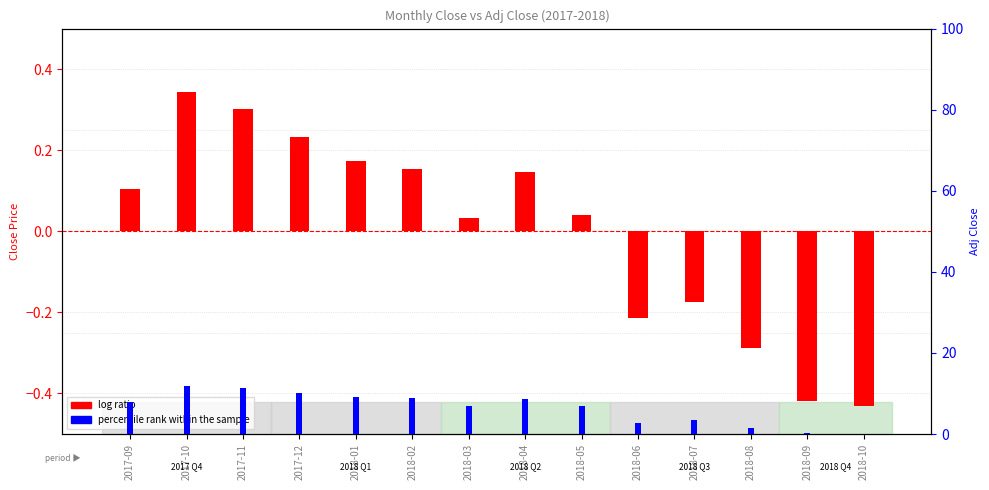

List the series in order of their overall mean, highest first.

percentile rank within the sample, log ratio